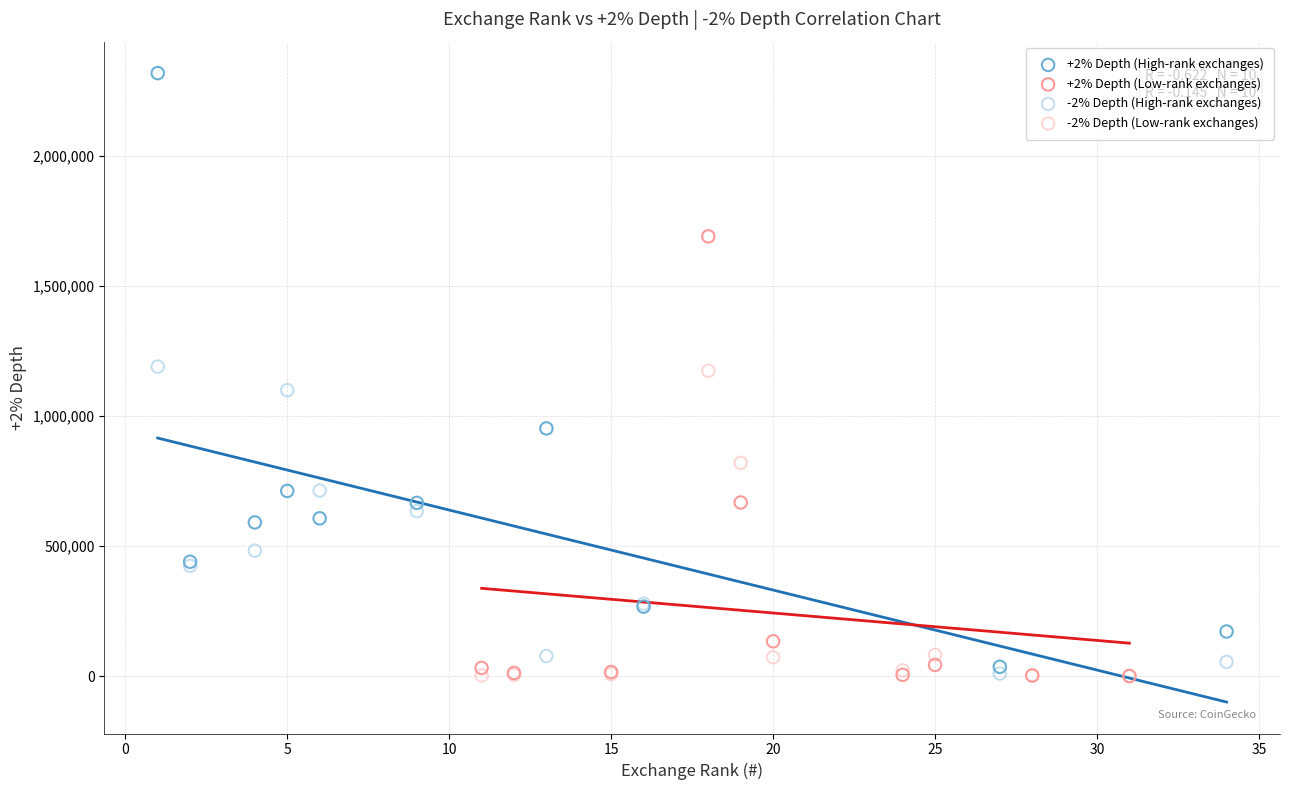

Which series contains the highest Y value?

+2% Depth (High-rank exchanges)